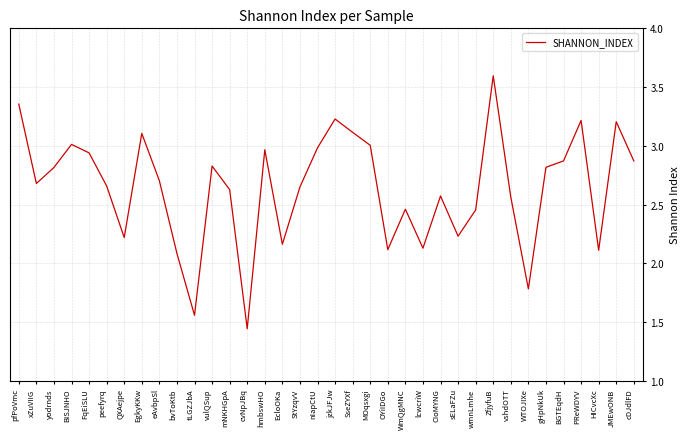

Approximately how many times larger is the value at OYiIDGo compared to SseZYXf?

0.7